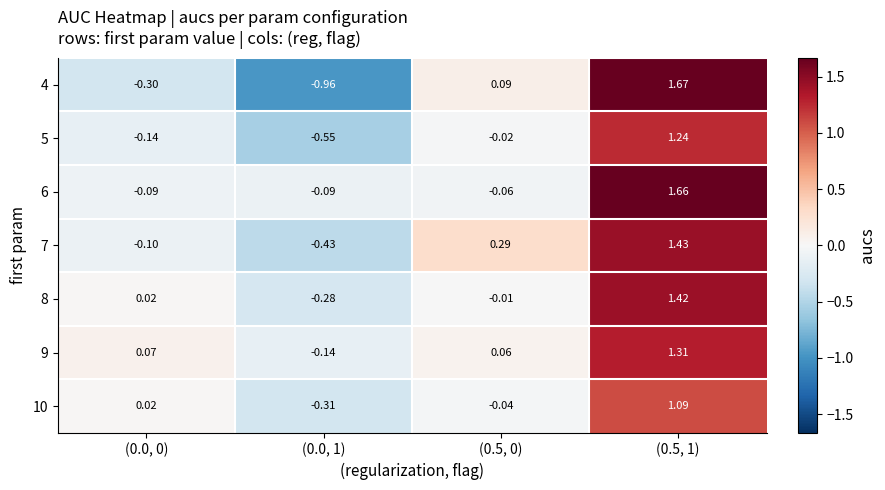

Which series has the largest total across all categories?

6